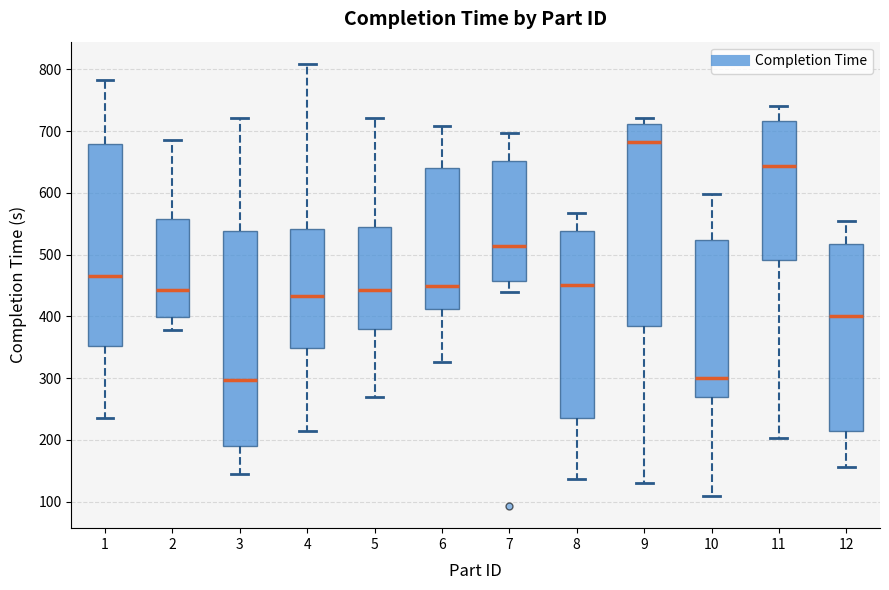

Reading left to right, read every box against the y-axis: the position of its median line, the range the box covers, and the ends of its whiskers. The values are not printed on the chart, so give them approximately, as read against the axis.

1: median 470, box 350 to 680, whiskers 240 to 780
2: median 440, box 400 to 560, whiskers 380 to 690
3: median 300, box 190 to 540, whiskers 150 to 720
4: median 430, box 350 to 540, whiskers 220 to 810
5: median 440, box 380 to 540, whiskers 270 to 720
6: median 450, box 410 to 640, whiskers 330 to 710
7: median 510, box 460 to 650, whiskers 440 to 700
8: median 450, box 240 to 540, whiskers 140 to 570
9: median 680, box 380 to 710, whiskers 130 to 720
10: median 300, box 270 to 520, whiskers 110 to 600
11: median 640, box 490 to 720, whiskers 200 to 740
12: median 400, box 210 to 520, whiskers 160 to 560